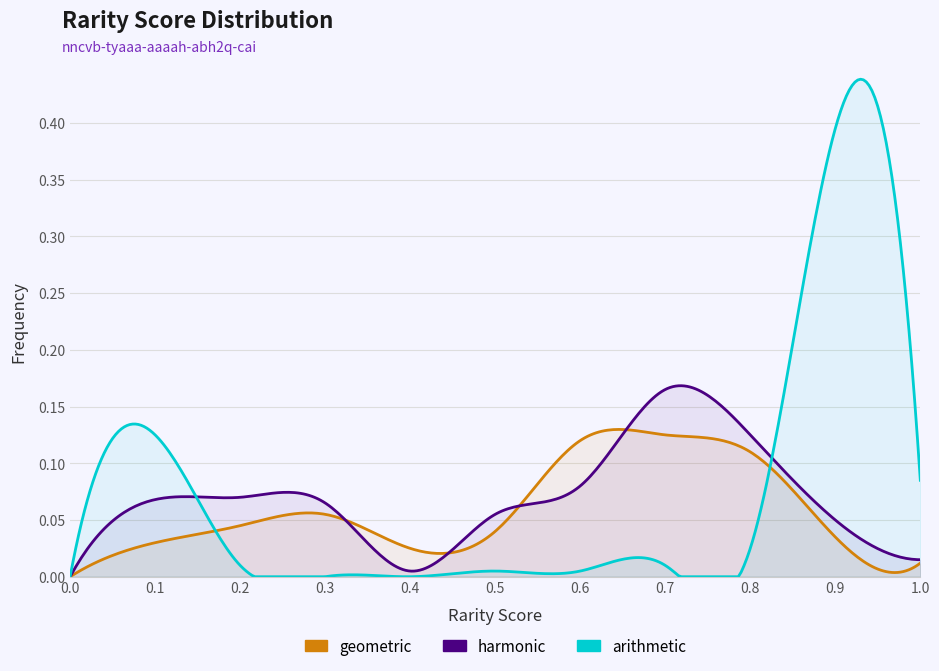

Reading left to right, what are all the values shown in this chart?

geometric: 0.0	0.0	0.0	0.1	0.0	0.0	0.1	0.1	0.1	0.0	0.0
harmonic: 0.0	0.1	0.1	0.1	0.0	0.1	0.1	0.2	0.1	0.1	0.0
arithmetic: 0.0	0.1	0.0	0.0	0.0	0.0	0.0	0.0	0.0	0.4	0.1